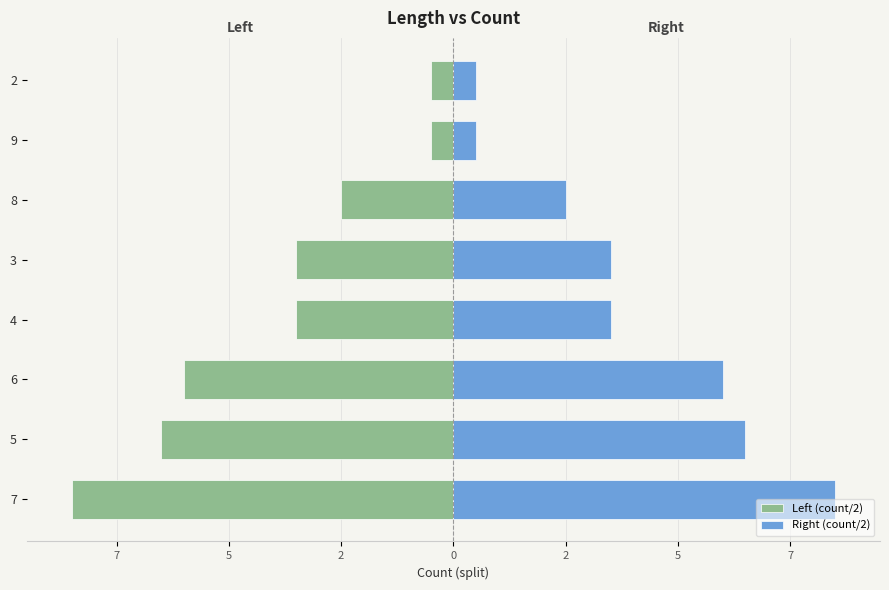

Are the bars horizontal?

Yes